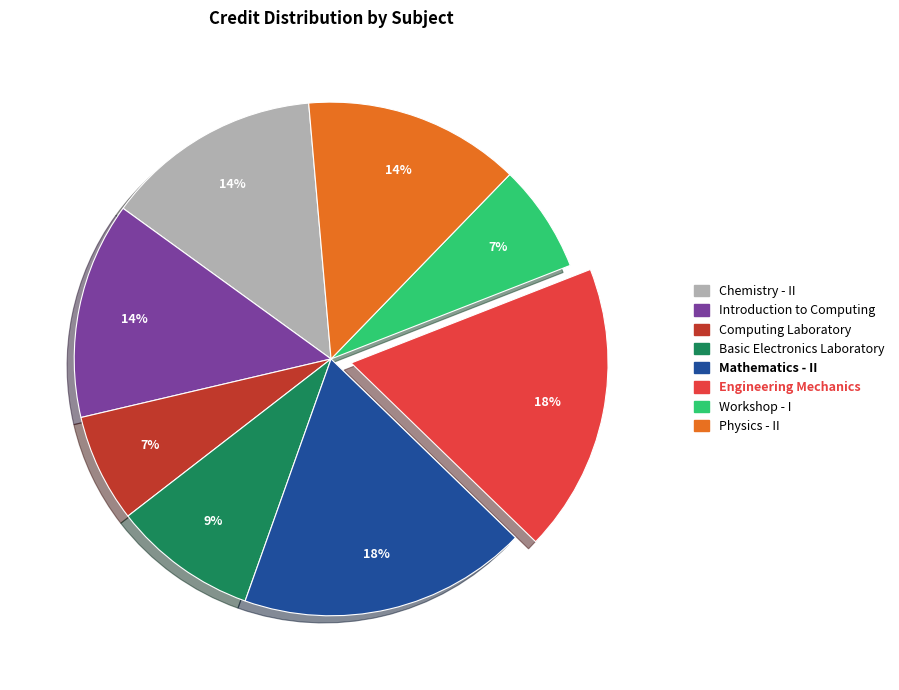

True or false: Computing Laboratory accounts for 7% of the total.

True